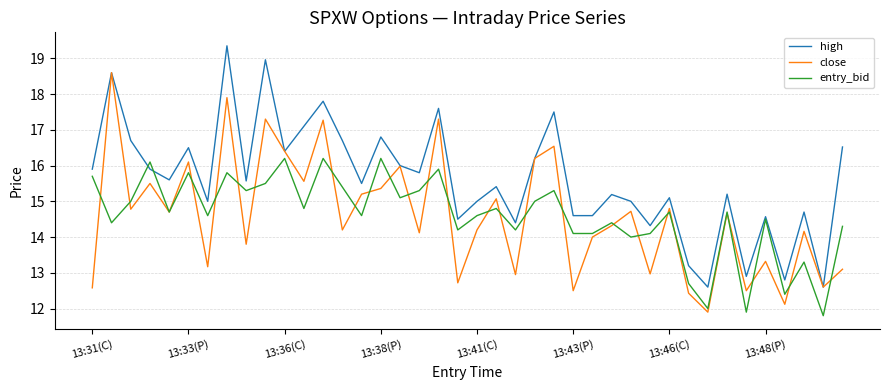

Does the chart have visible grid lines?

Yes